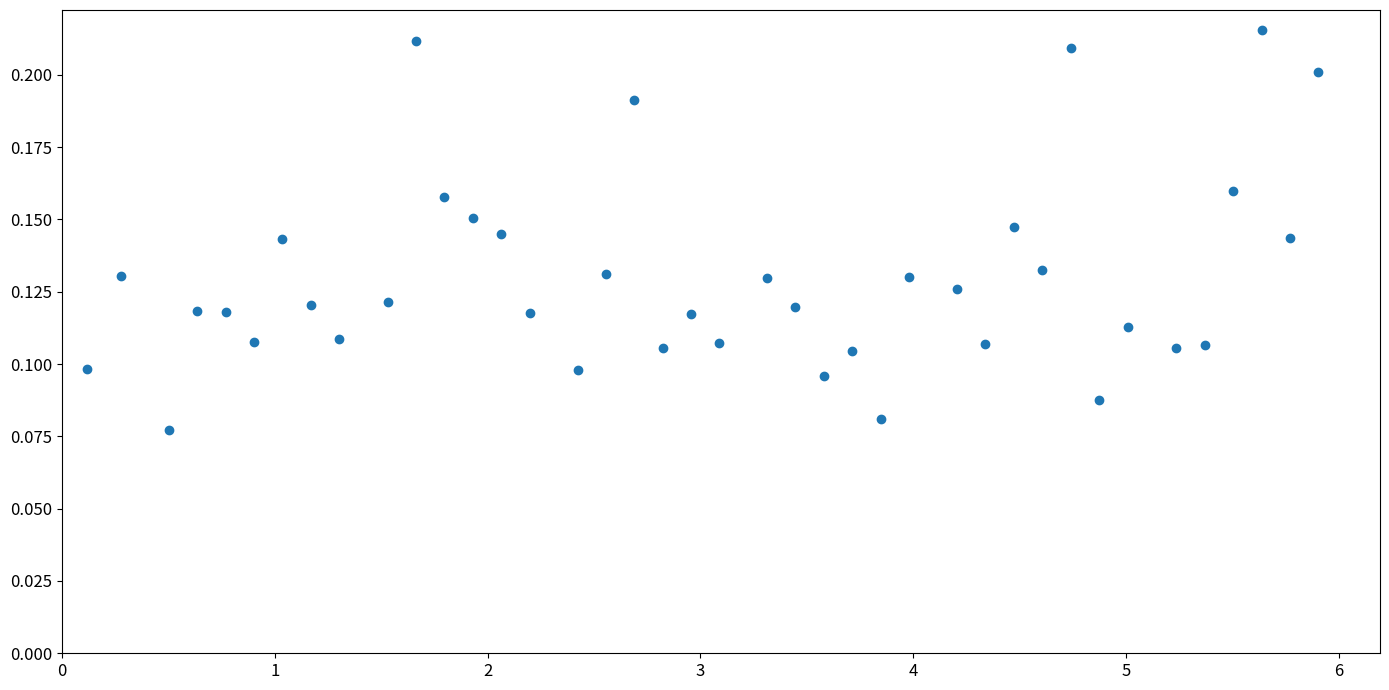

What is the range of X values (max minus min)?

5.8